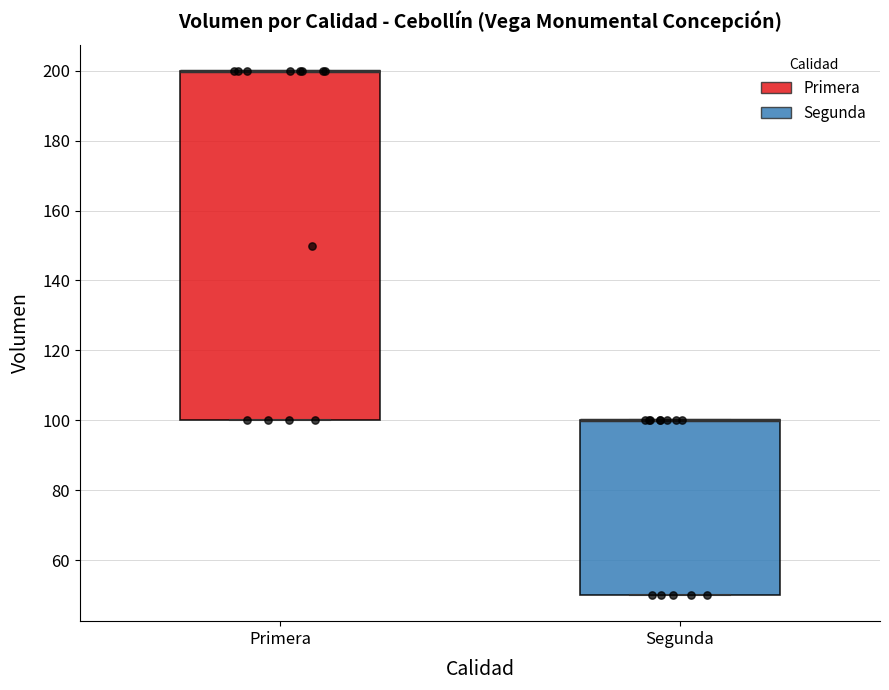

Where is the upper edge of the box for Segunda on the y-axis? The values are not printed on the chart, so give them approximately, as read against the axis.

100